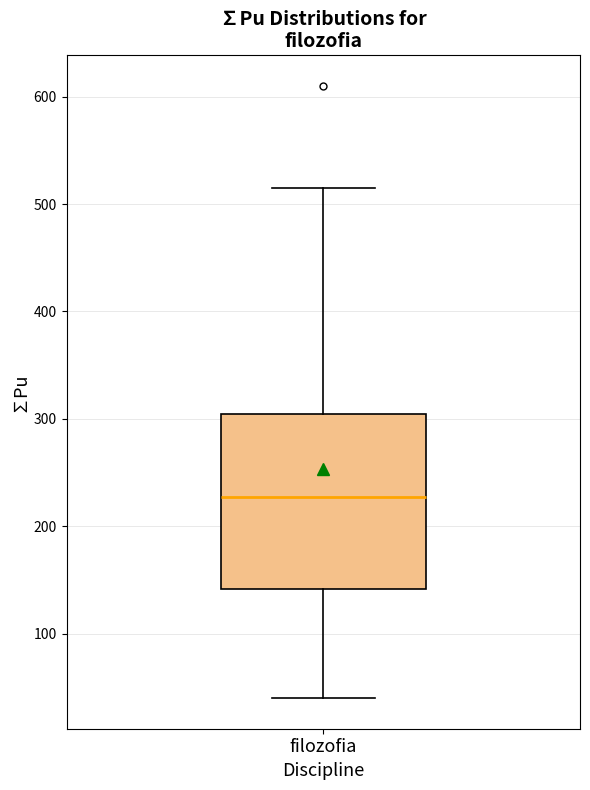

Transcribe this box plot: give where the median line is, the range the box spans, and where the two whiskers end, as read against the y-axis. The values are not printed on the chart, so give them approximately, as read against the axis.

median 230, box 140 to 300, whiskers 40 to 510